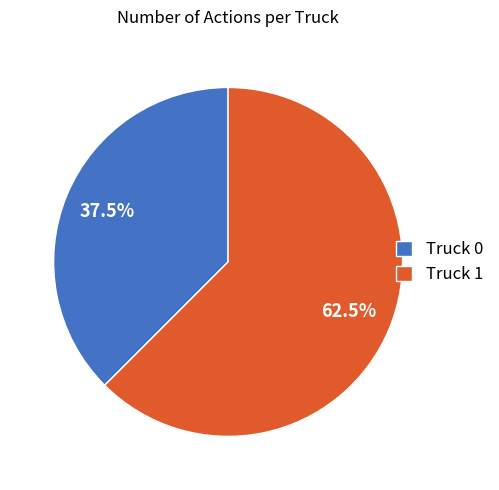

Count the number of slices in the pie.

2